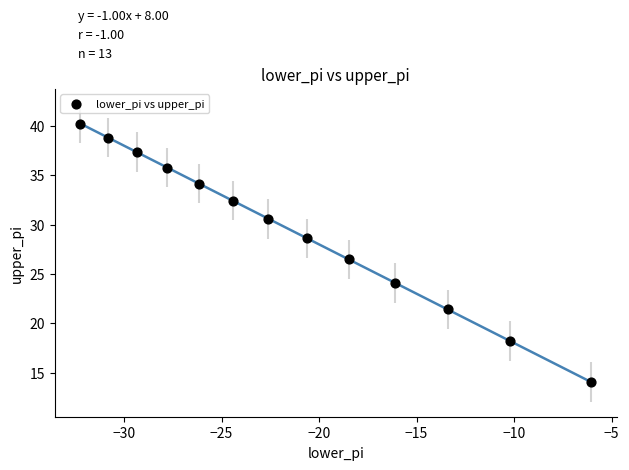

What Y value in the scatter plot is closest to 27?

26.5